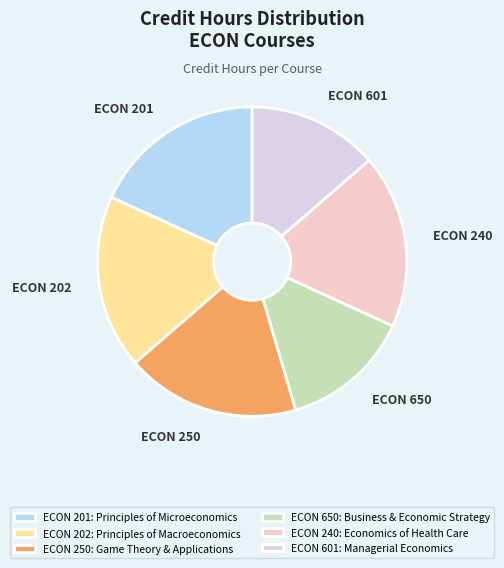

The ECON 240: Economics of Health Care slice represents 33% of the pie. True or false?

False